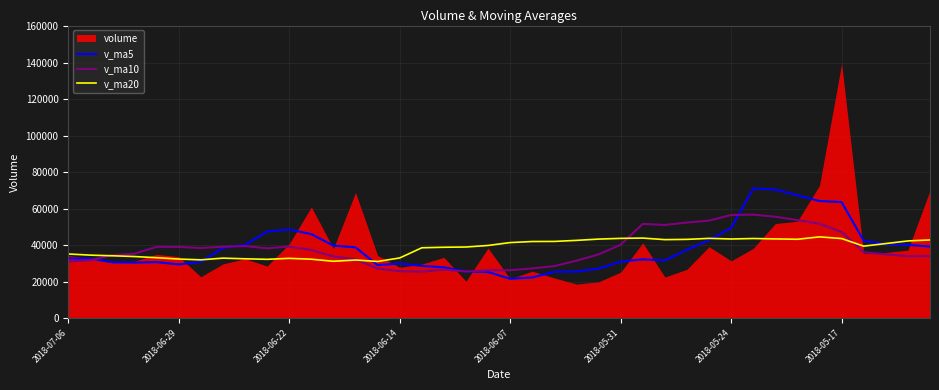

What is the maximum value for v_ma10?

56687.3